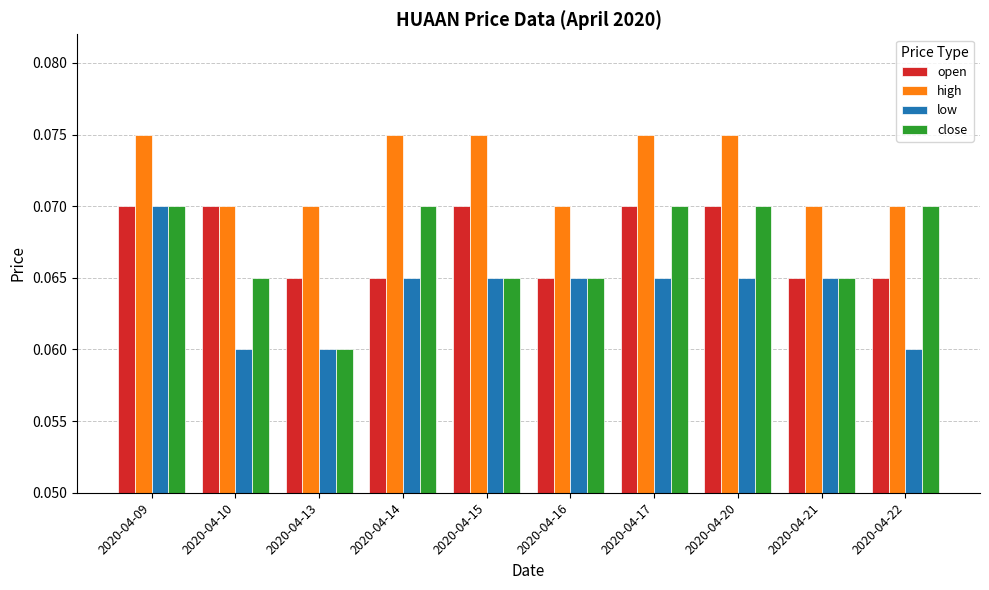

At which category is the sum across all series the highest?

2020-04-09